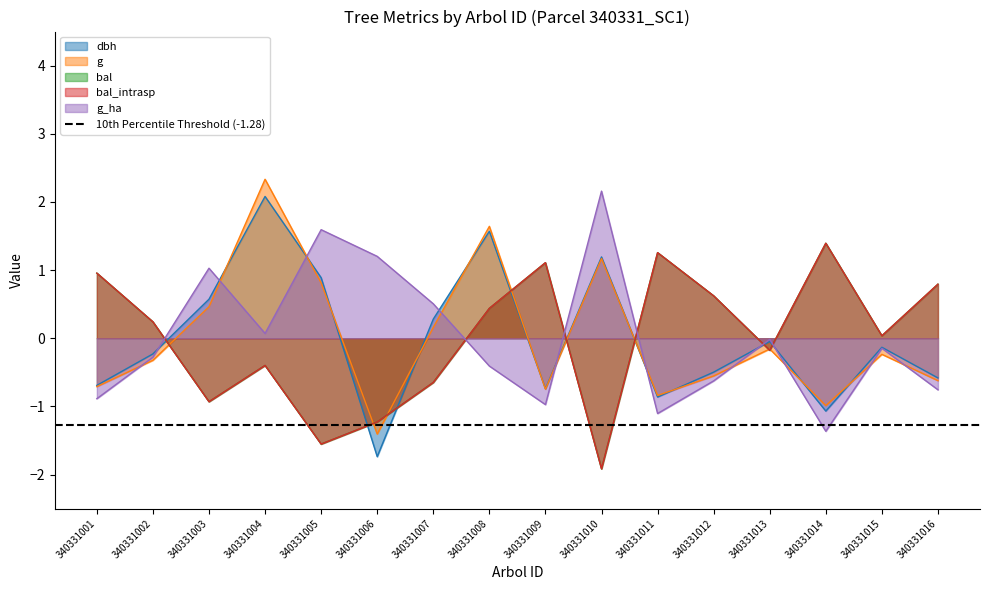

What is the difference between the maximum and second lowest values in the g_ha series?

3.3